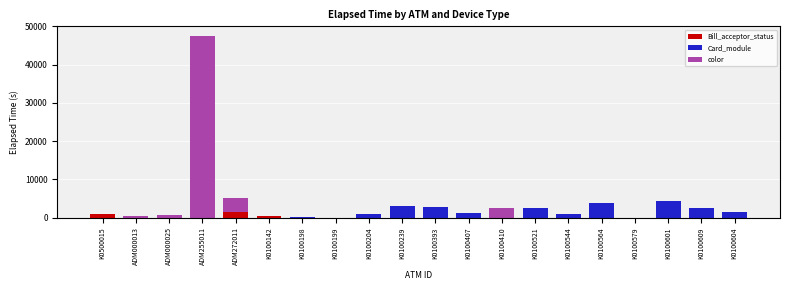

What is the maximum value for Bill_acceptor_status?

1379